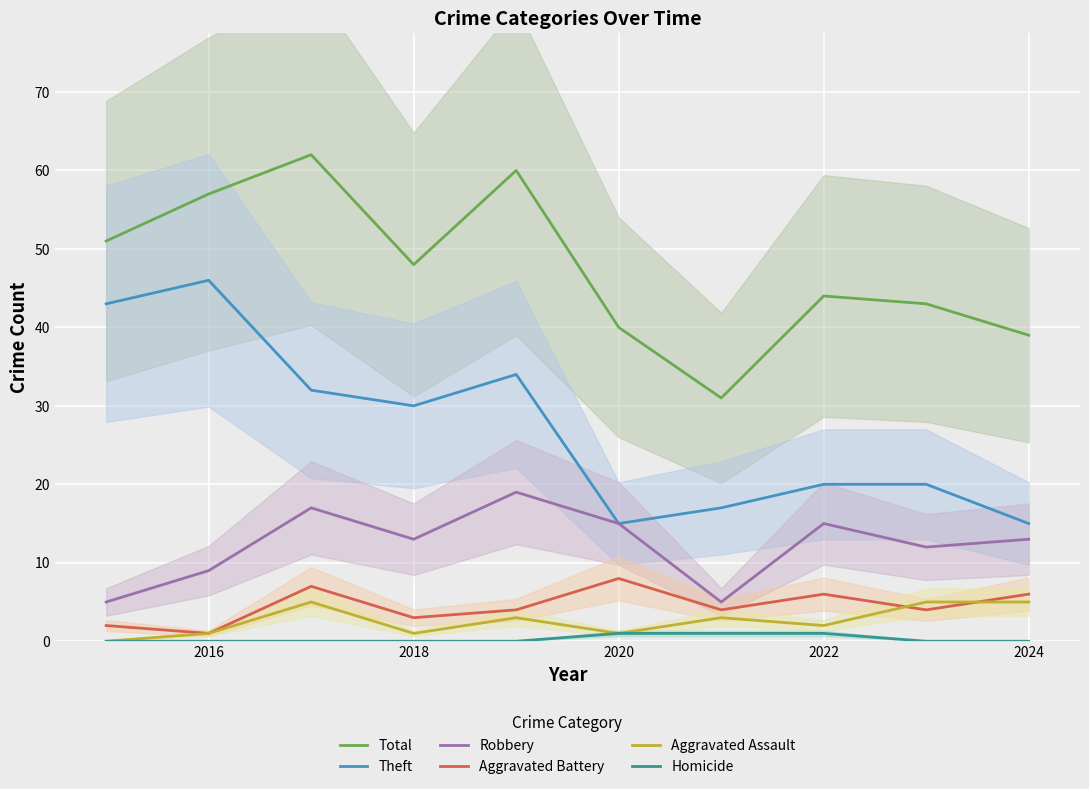

What is the value of the Aggravated Battery point at the 1st from the left?

2